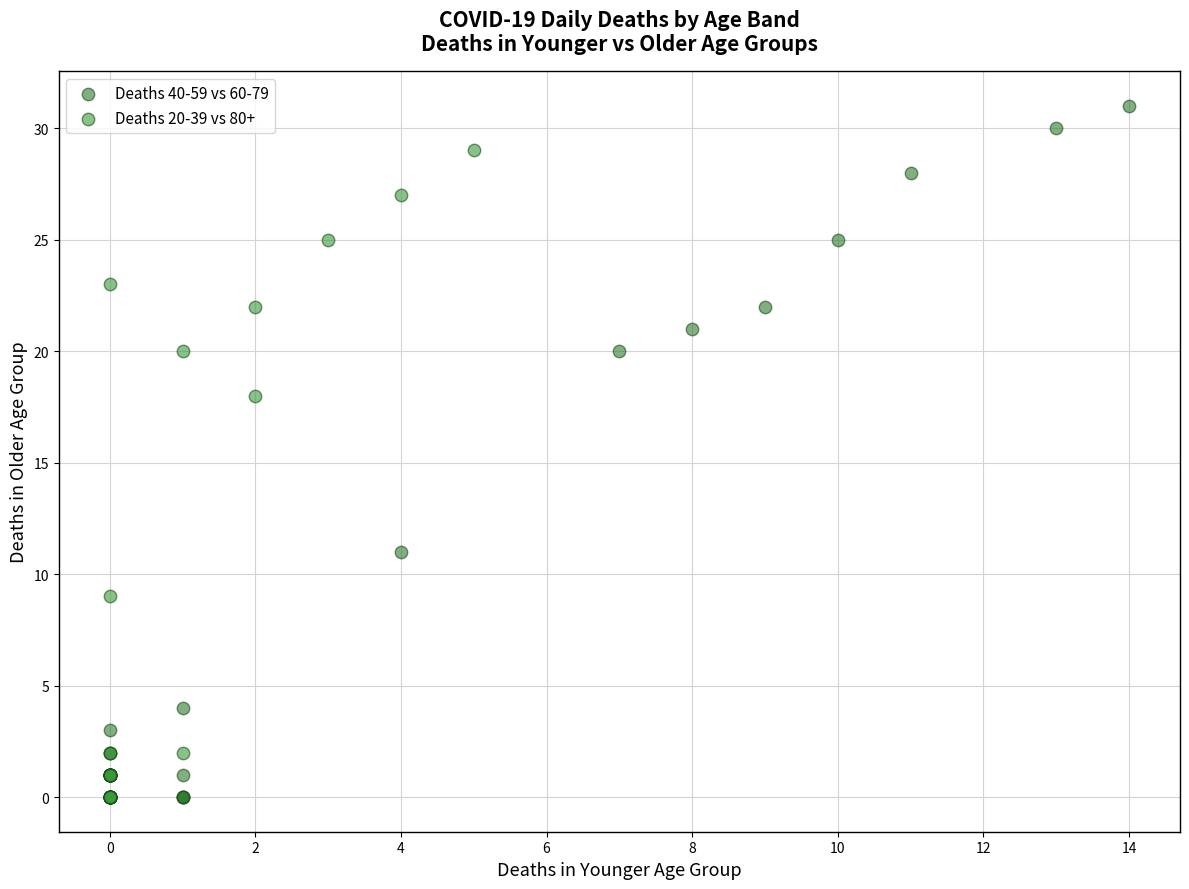

What are all the series names shown in the legend?

Deaths 40-59 vs 60-79, Deaths 20-39 vs 80+